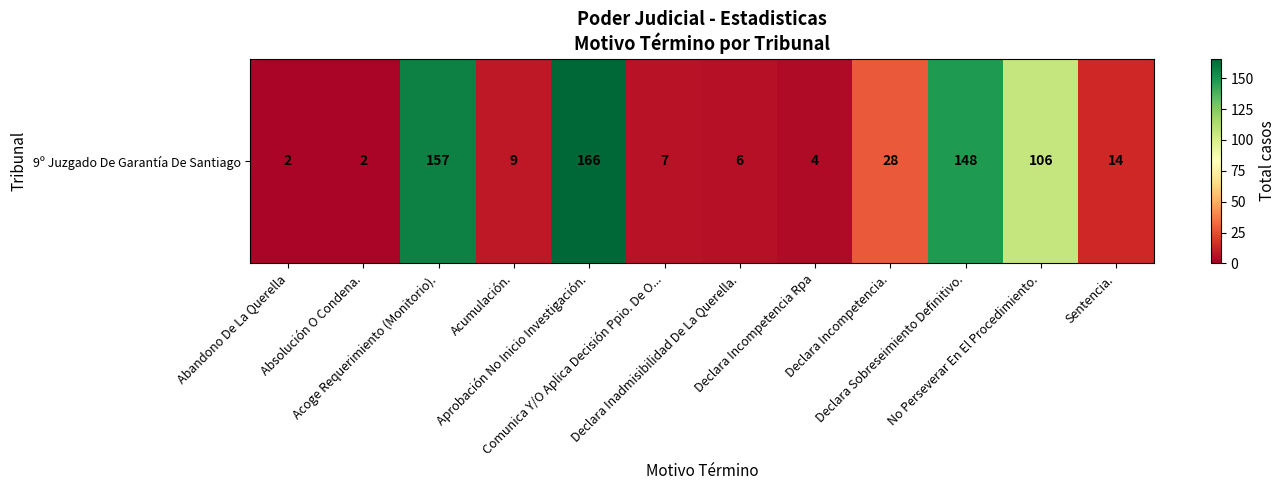

What is the minimum value shown in the chart?

2